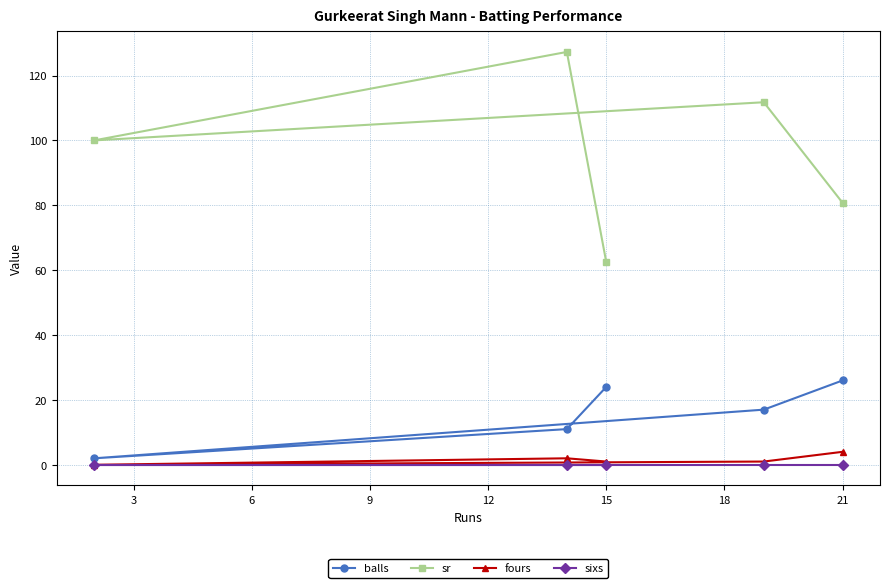

What is the spread (max minus min) of values at 21?

80.8